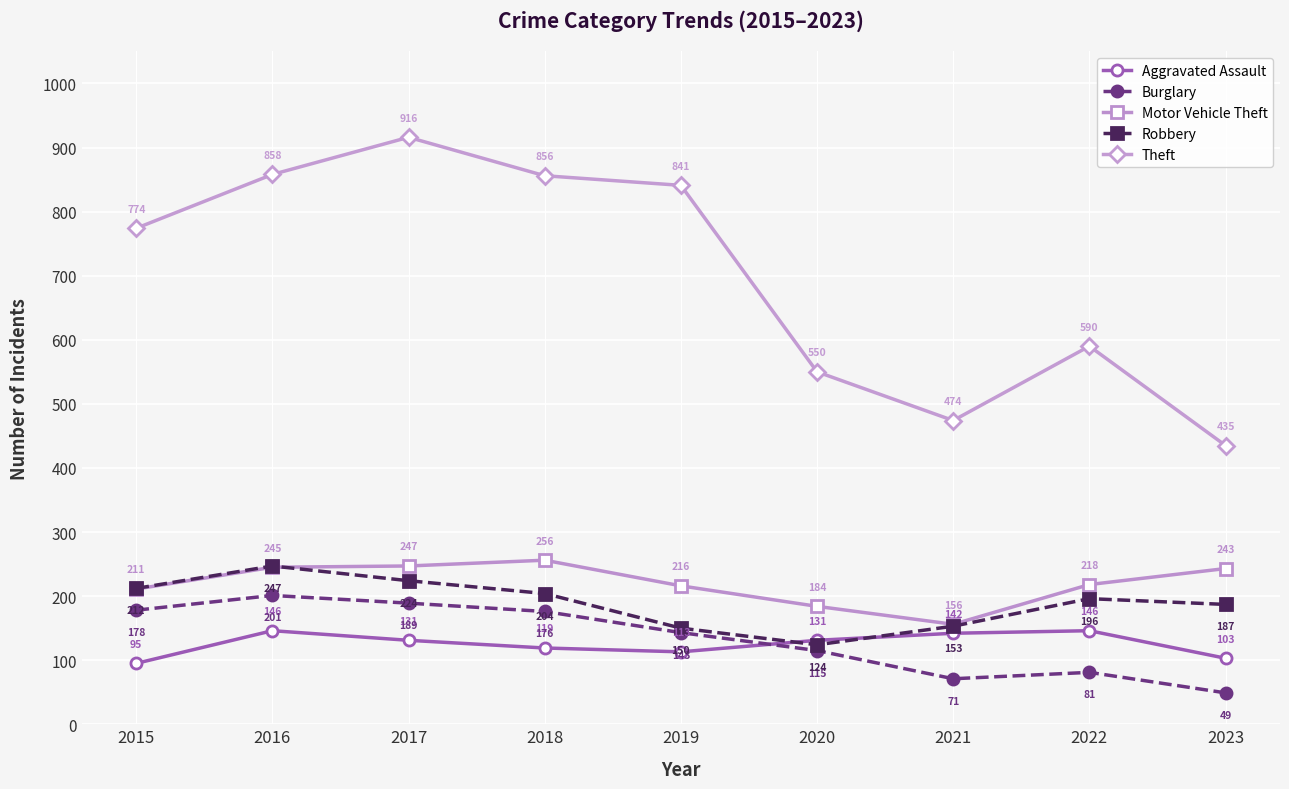

Which category has the lowest value in the Theft series?

2023